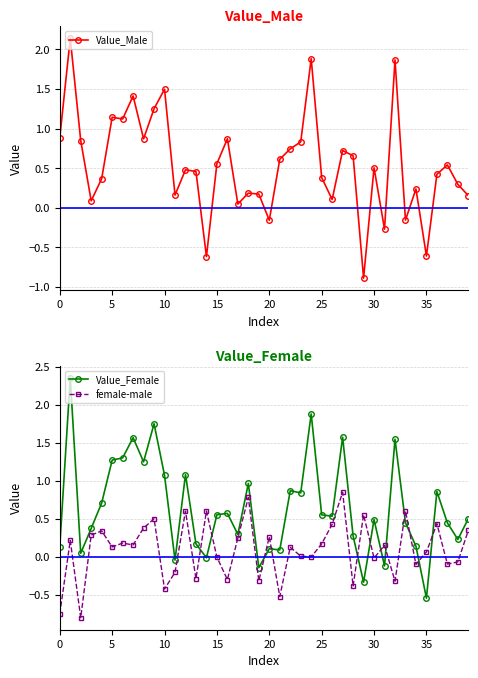

Does the chart have visible grid lines?

Yes